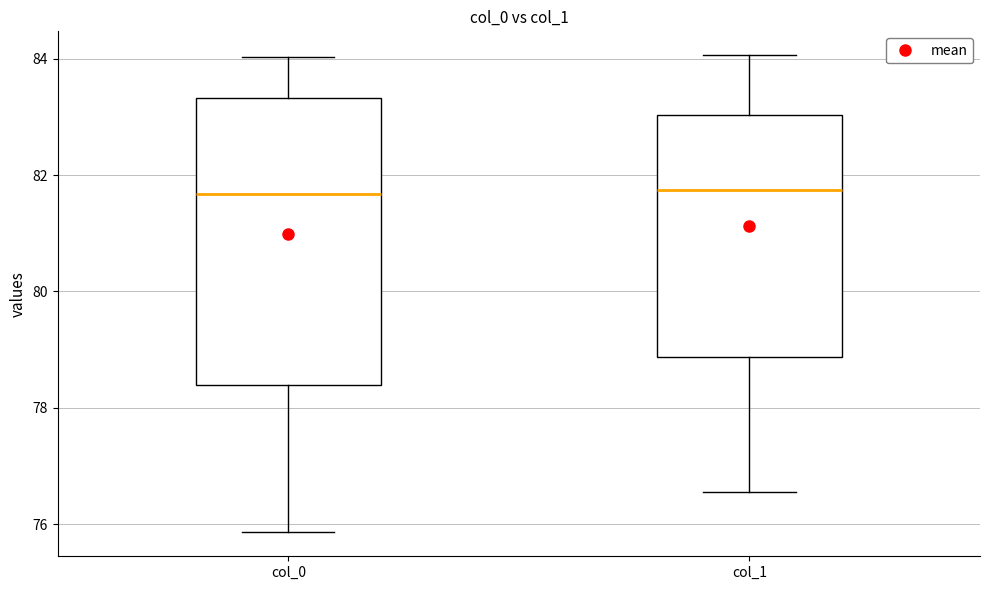

Where does the lower whisker of the box for col_0 end on the y-axis? The values are not printed on the chart, so give them approximately, as read against the axis.

75.8